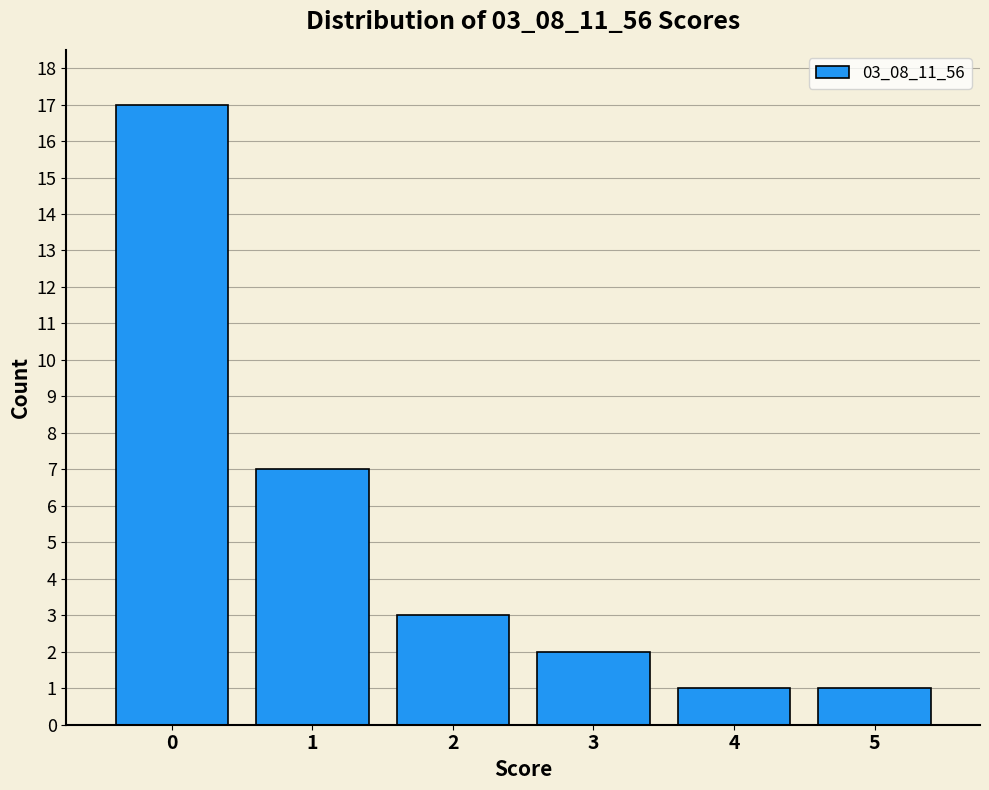

How tall is the bar that spans 1.5 to 2.5 on the x-axis? The values are not printed on the chart, so give them approximately, as read against the axis.

3